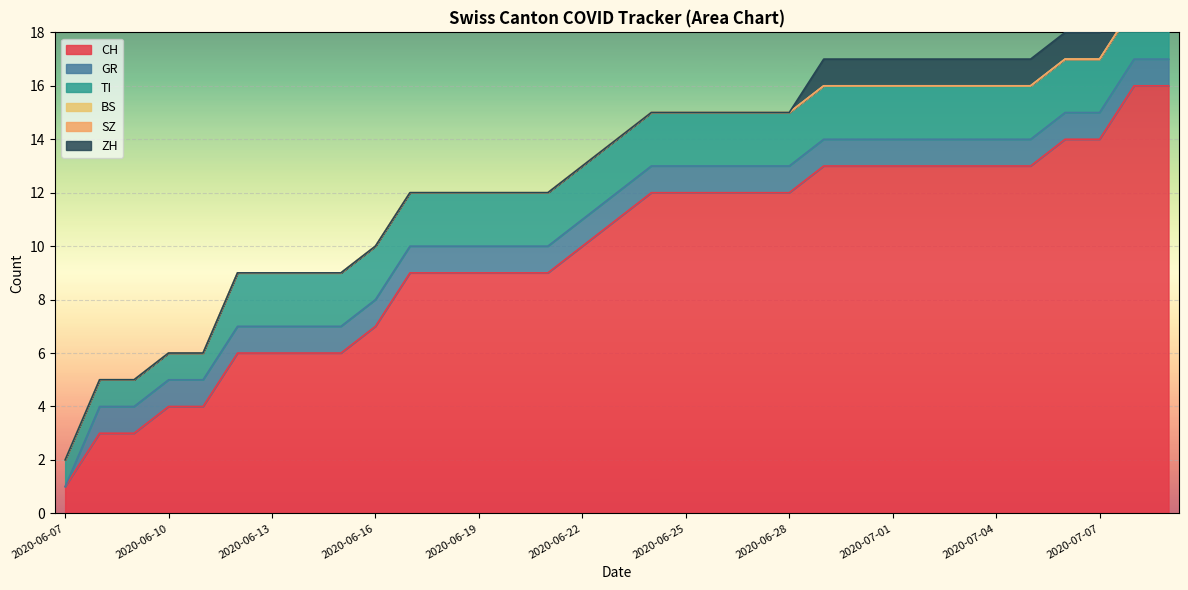

Reading left to right, transcribe all the data shown in this chart.

CH: 2020-06-07=1	2020-06-08=3	2020-06-09=3	2020-06-10=4	2020-06-11=4	2020-06-12=6	2020-06-13=6	2020-06-14=6	2020-06-15=6	2020-06-16=7	2020-06-17=9	2020-06-18=9	2020-06-19=9	2020-06-20=9	2020-06-21=9	2020-06-22=10	2020-06-23=11	2020-06-24=12	2020-06-25=12	2020-06-26=12	2020-06-27=12	2020-06-28=12	2020-06-29=13	2020-06-30=13	2020-07-01=13	2020-07-02=13	2020-07-03=13	2020-07-04=13	2020-07-05=13	2020-07-06=14	2020-07-07=14	2020-07-08=16	2020-07-09=16
GR: 2020-06-07=0	2020-06-08=1	2020-06-09=1	2020-06-10=1	2020-06-11=1	2020-06-12=1	2020-06-13=1	2020-06-14=1	2020-06-15=1	2020-06-16=1	2020-06-17=1	2020-06-18=1	2020-06-19=1	2020-06-20=1	2020-06-21=1	2020-06-22=1	2020-06-23=1	2020-06-24=1	2020-06-25=1	2020-06-26=1	2020-06-27=1	2020-06-28=1	2020-06-29=1	2020-06-30=1	2020-07-01=1	2020-07-02=1	2020-07-03=1	2020-07-04=1	2020-07-05=1	2020-07-06=1	2020-07-07=1	2020-07-08=1	2020-07-09=1
TI: 2020-06-07=1	2020-06-08=1	2020-06-09=1	2020-06-10=1	2020-06-11=1	2020-06-12=2	2020-06-13=2	2020-06-14=2	2020-06-15=2	2020-06-16=2	2020-06-17=2	2020-06-18=2	2020-06-19=2	2020-06-20=2	2020-06-21=2	2020-06-22=2	2020-06-23=2	2020-06-24=2	2020-06-25=2	2020-06-26=2	2020-06-27=2	2020-06-28=2	2020-06-29=2	2020-06-30=2	2020-07-01=2	2020-07-02=2	2020-07-03=2	2020-07-04=2	2020-07-05=2	2020-07-06=2	2020-07-07=2	2020-07-08=2	2020-07-09=2
BS: 2020-06-07=0	2020-06-08=0	2020-06-09=0	2020-06-10=0	2020-06-11=0	2020-06-12=0	2020-06-13=0	2020-06-14=0	2020-06-15=0	2020-06-16=0	2020-06-17=0	2020-06-18=0	2020-06-19=0	2020-06-20=0	2020-06-21=0	2020-06-22=0	2020-06-23=0	2020-06-24=0	2020-06-25=0	2020-06-26=0	2020-06-27=0	2020-06-28=0	2020-06-29=0	2020-06-30=0	2020-07-01=0	2020-07-02=0	2020-07-03=0	2020-07-04=0	2020-07-05=0	2020-07-06=0	2020-07-07=0	2020-07-08=0	2020-07-09=0
SZ: 2020-06-07=0	2020-06-08=0	2020-06-09=0	2020-06-10=0	2020-06-11=0	2020-06-12=0	2020-06-13=0	2020-06-14=0	2020-06-15=0	2020-06-16=0	2020-06-17=0	2020-06-18=0	2020-06-19=0	2020-06-20=0	2020-06-21=0	2020-06-22=0	2020-06-23=0	2020-06-24=0	2020-06-25=0	2020-06-26=0	2020-06-27=0	2020-06-28=0	2020-06-29=0	2020-06-30=0	2020-07-01=0	2020-07-02=0	2020-07-03=0	2020-07-04=0	2020-07-05=0	2020-07-06=0	2020-07-07=0	2020-07-08=0	2020-07-09=0
ZH: 2020-06-07=0	2020-06-08=0	2020-06-09=0	2020-06-10=0	2020-06-11=0	2020-06-12=0	2020-06-13=0	2020-06-14=0	2020-06-15=0	2020-06-16=0	2020-06-17=0	2020-06-18=0	2020-06-19=0	2020-06-20=0	2020-06-21=0	2020-06-22=0	2020-06-23=0	2020-06-24=0	2020-06-25=0	2020-06-26=0	2020-06-27=0	2020-06-28=0	2020-06-29=1	2020-06-30=1	2020-07-01=1	2020-07-02=1	2020-07-03=1	2020-07-04=1	2020-07-05=1	2020-07-06=1	2020-07-07=1	2020-07-08=3	2020-07-09=3